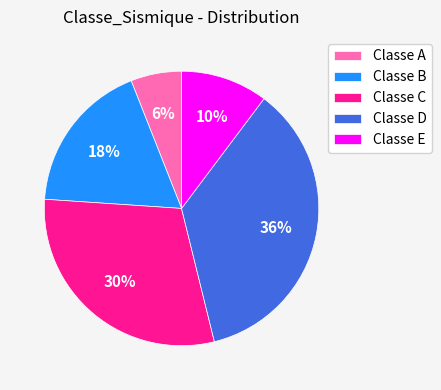

Is there a majority slice in this chart?

No